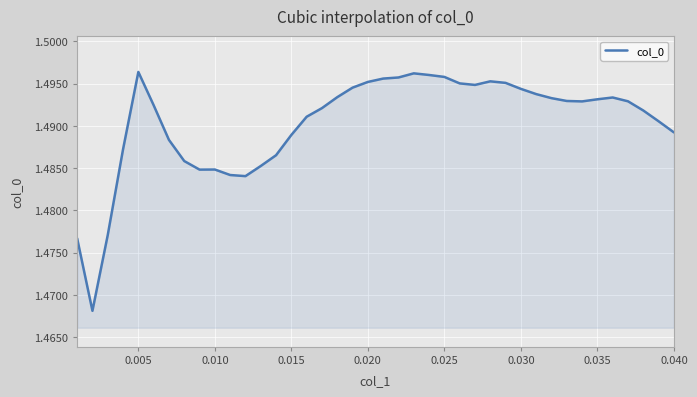

Does the chart display data point markers on the line(s)?

No